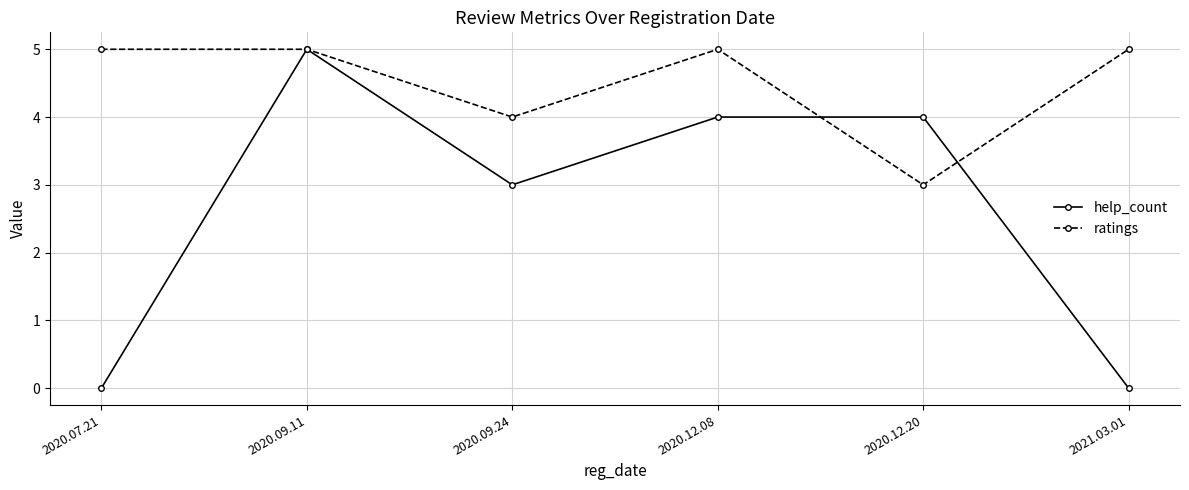

How many values in the help_count series are below 4?

3